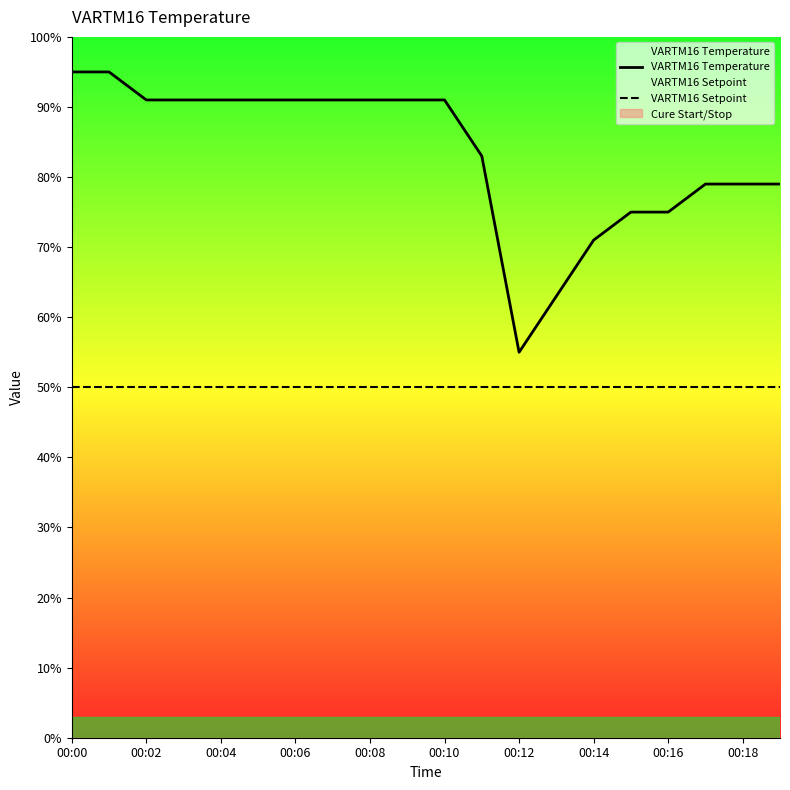

Rank the categories by VARTM16 Setpoint value from highest to lowest.

00:00, 00:02, 00:04, 00:06, 00:08, 00:10, 00:12, 00:14, 00:16, 00:18, 10, 11, 12, 13, 14, 15, 16, 17, 18, 19